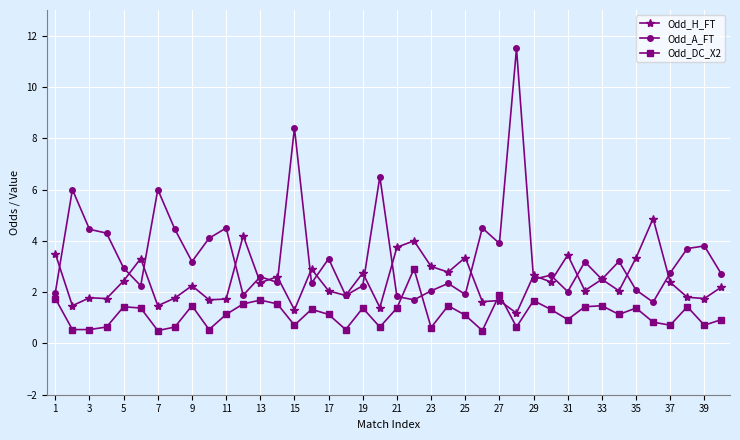

What is the maximum value shown in the chart?

11.5